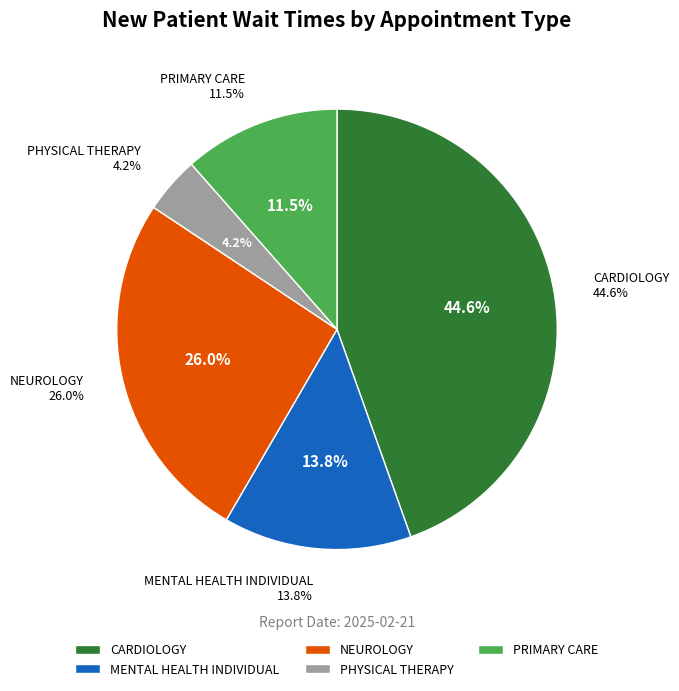

The MENTAL HEALTH INDIVIDUAL slice represents 14% of the pie. True or false?

True